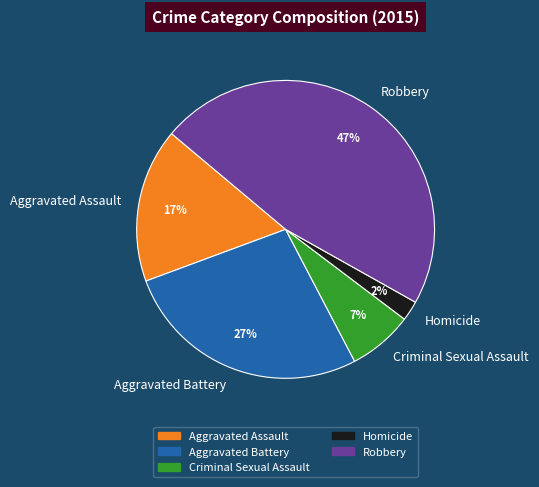

Which category has the biggest portion of the pie?

Robbery